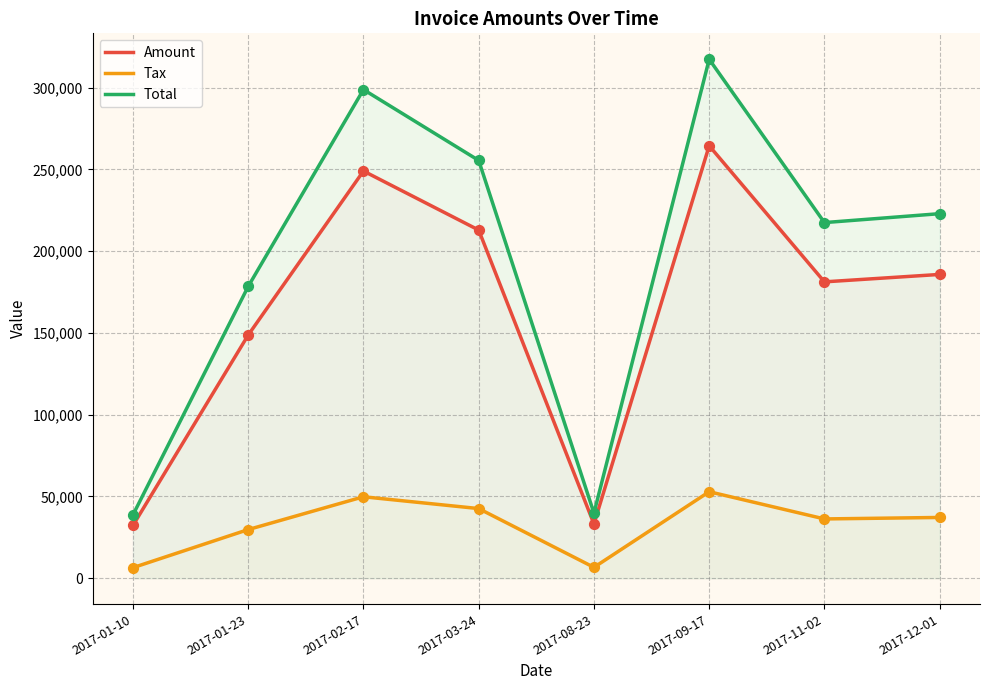

At how many categories does at least one series exceed 181921?

5